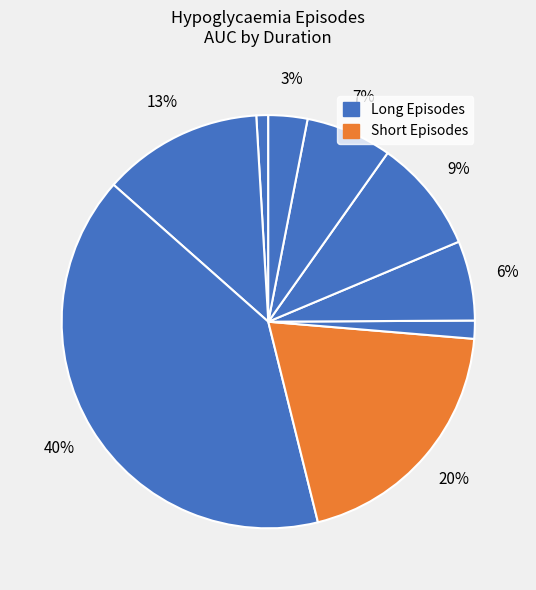

How many segments does this pie chart have?

9